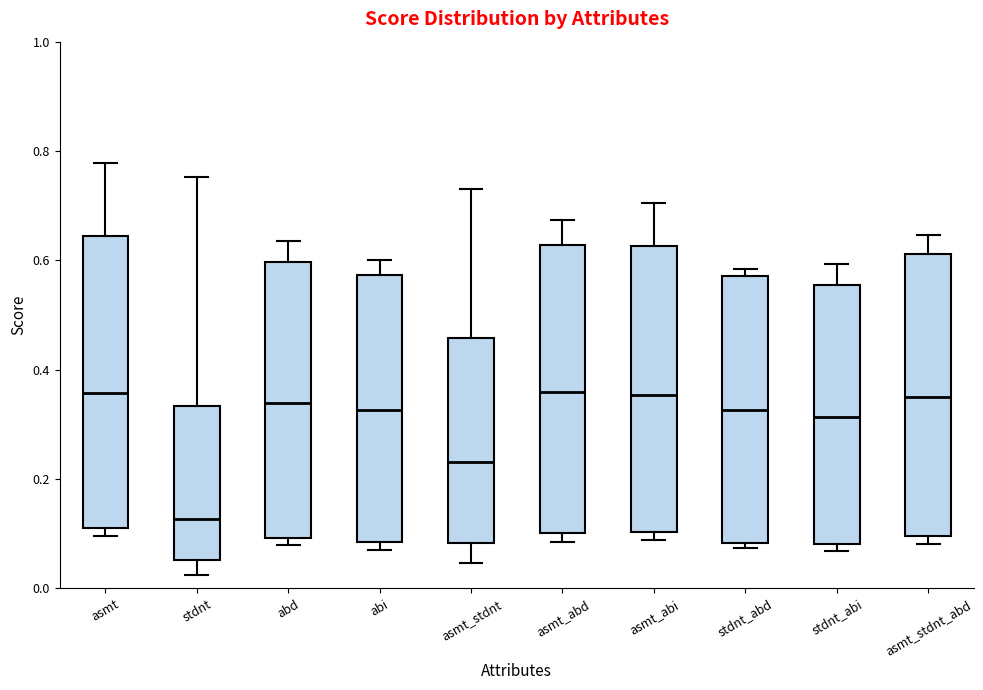

Where is the upper edge of the box for asmt_abd on the y-axis? The values are not printed on the chart, so give them approximately, as read against the axis.

0.62